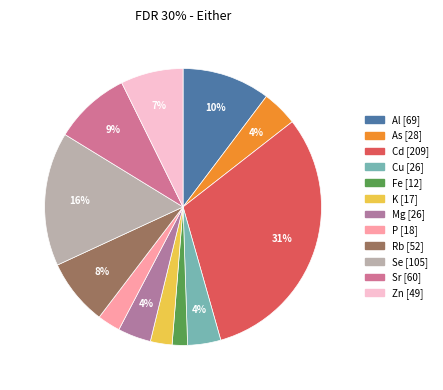

To the nearest percent, what portion does Rb represent?

8%